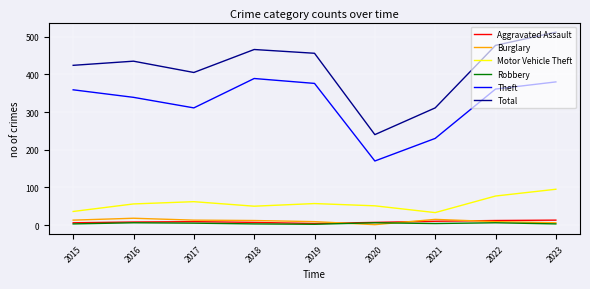

True or false: Robbery and Theft cross at least once.

False